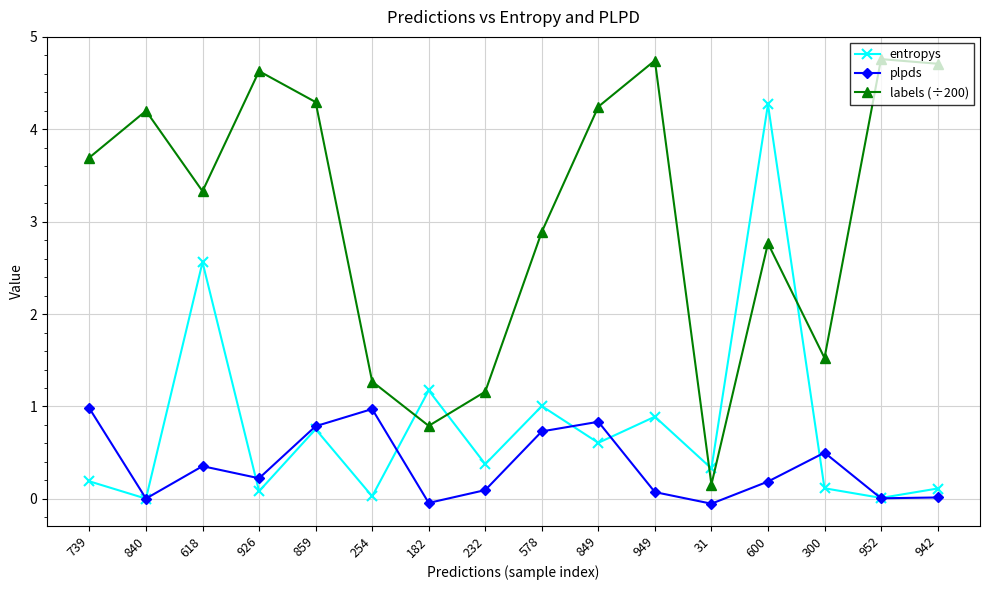

Is this an area chart (filled region under the line)?

No